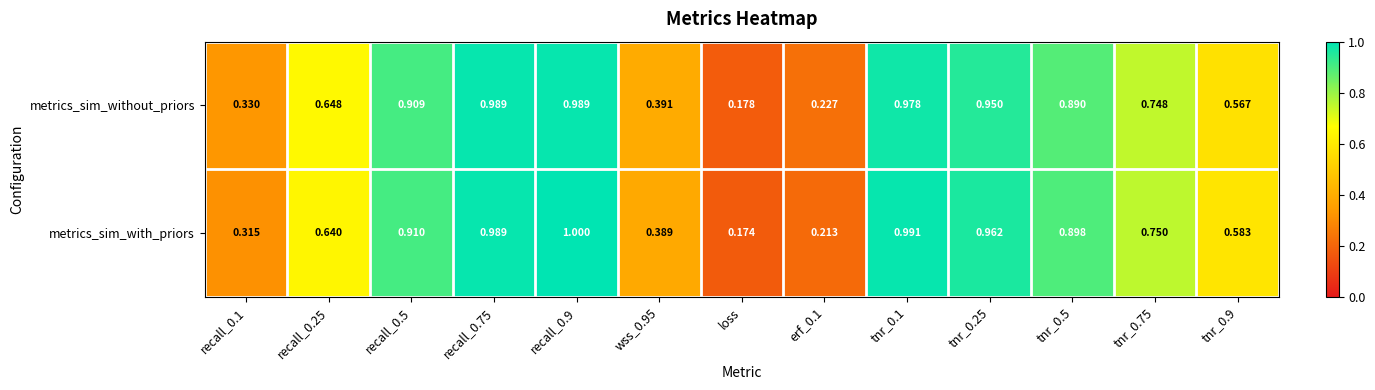

Which series has the largest total across all categories?

metrics_sim_with_priors